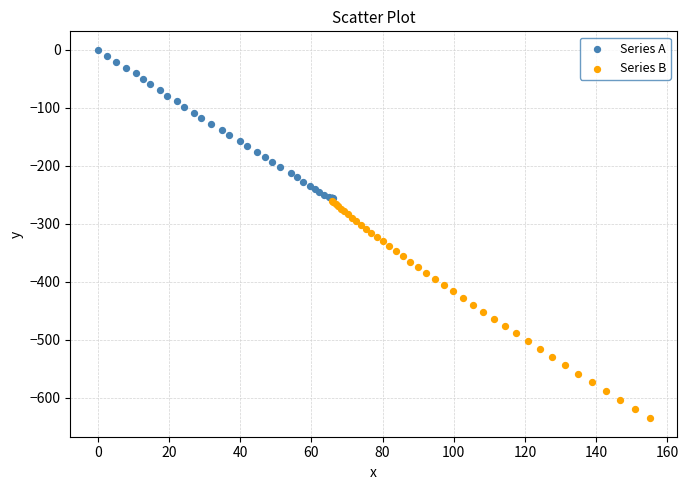

Which series reaches the minimum Y coordinate?

Series B